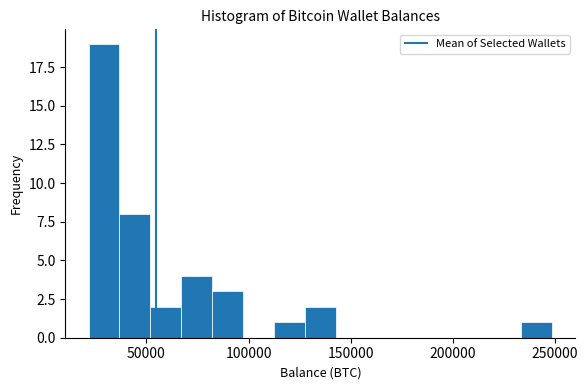

Around what value on the x-axis is the tallest bar? Give the approximate position of its centre, as read against the axis.

30000